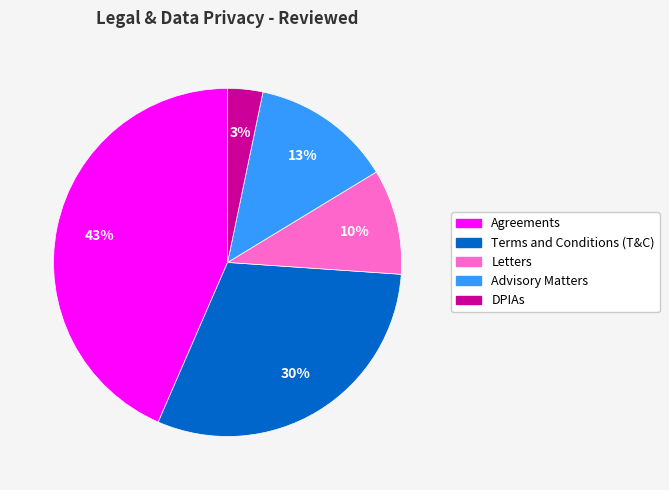

Is Advisory Matters the majority of the pie?

No